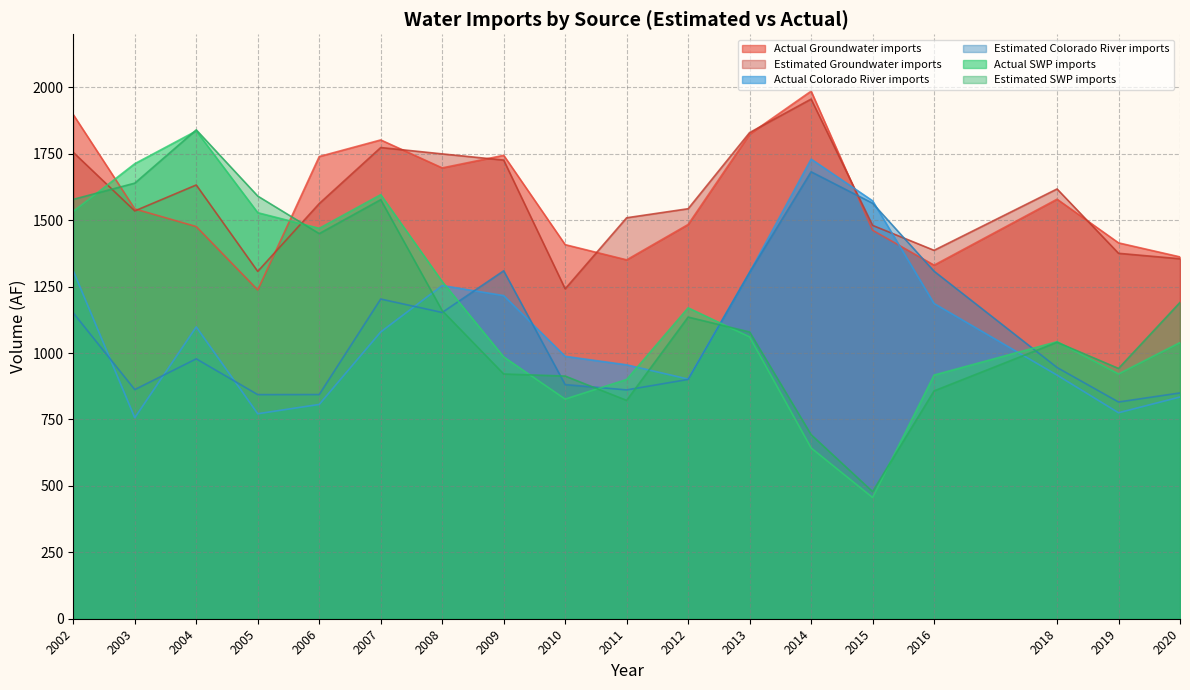

What is the sum of all Estimated SWP imports values?

20911.5